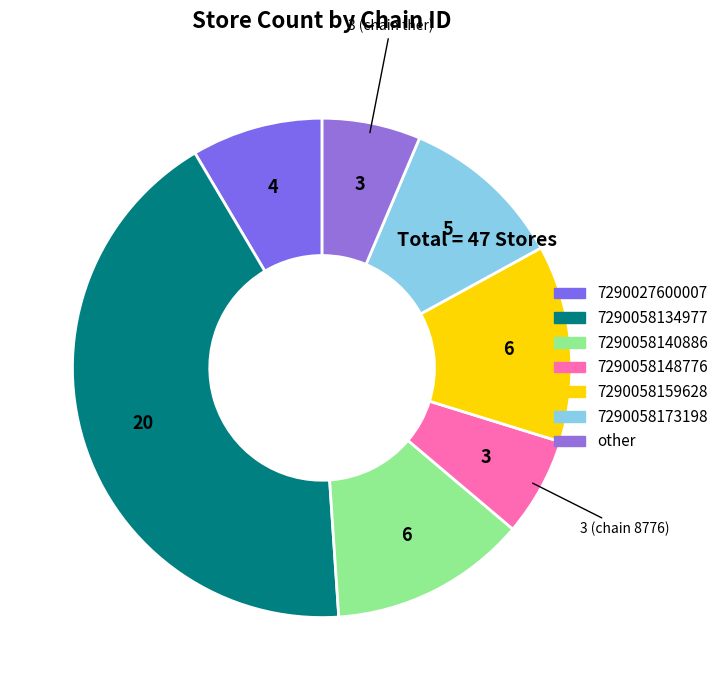

What percentage do 7290027600007 and 7290058173198 together represent?

19.1%